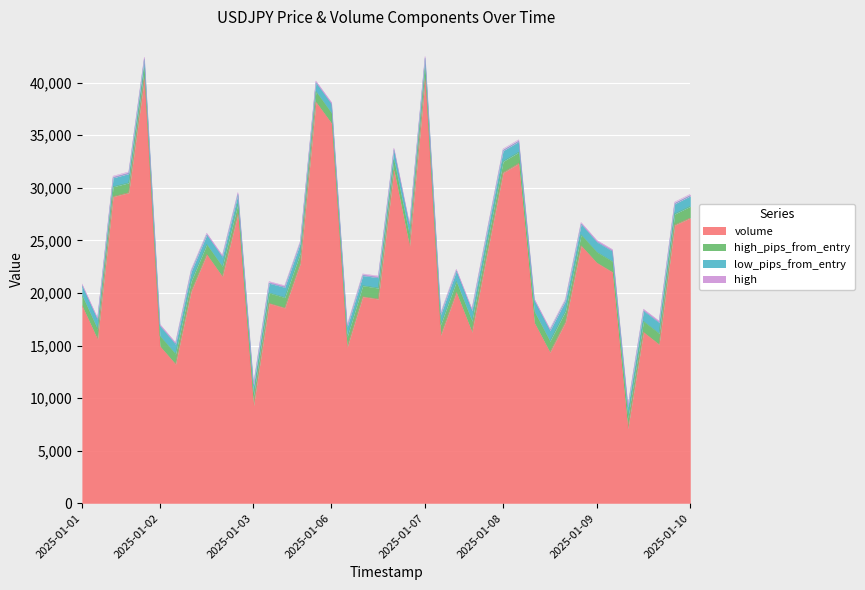

The value of high at 2025-01-07 06 is 157.9. True or false?

True